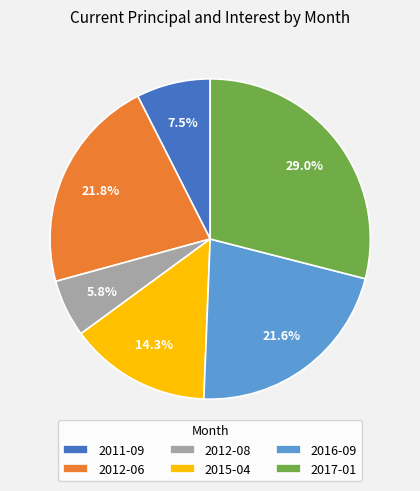

What is the ratio of the value at 2017-01 to the value at 2011-09?

3.9